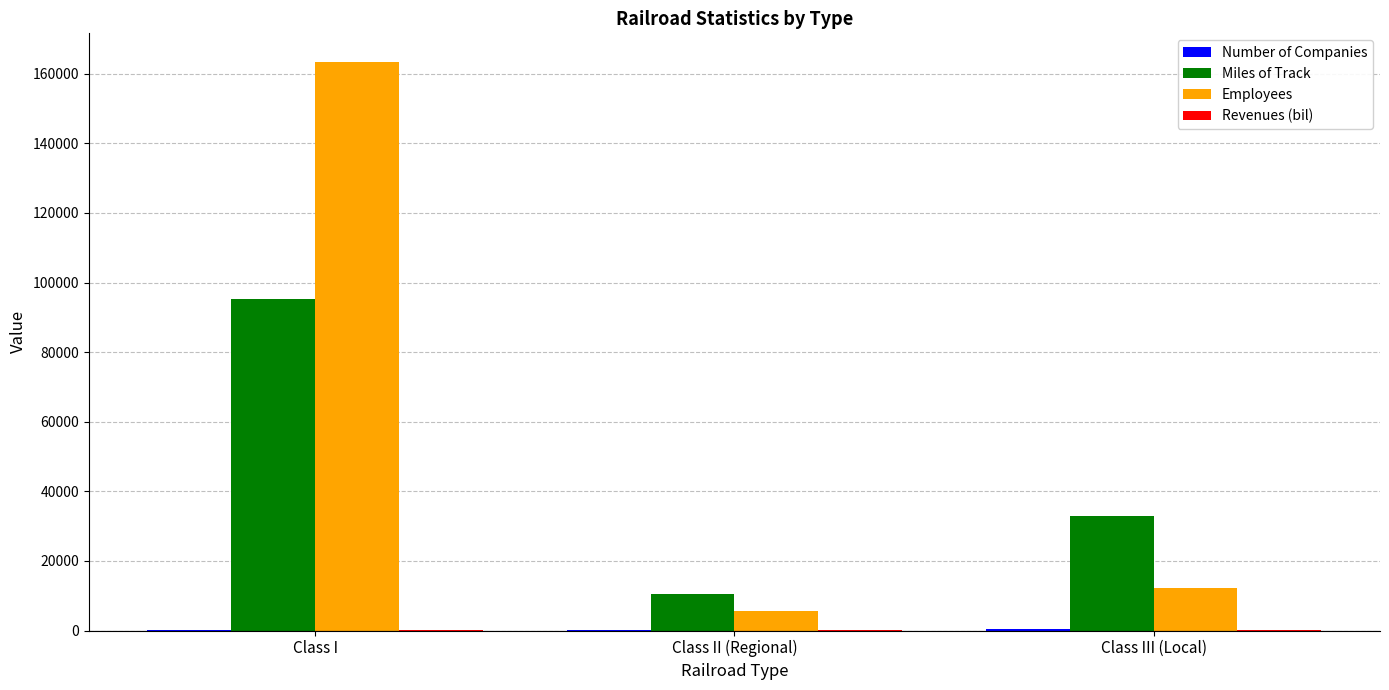

Which series changed the most between Class I and Class III (Local)?

Employees